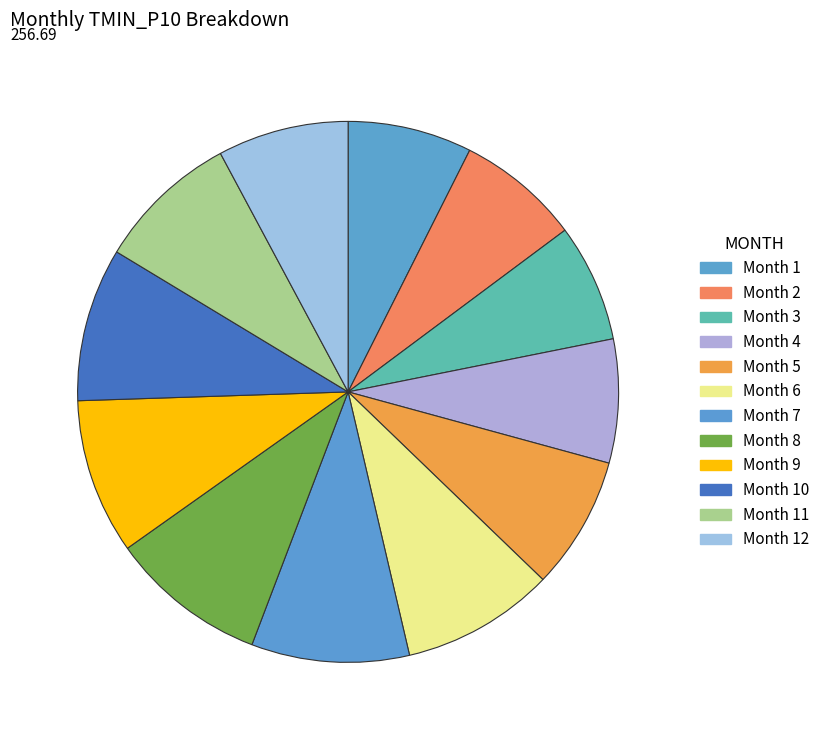

To the nearest percent, what is the difference between the largest and smallest slice percentages?

2%